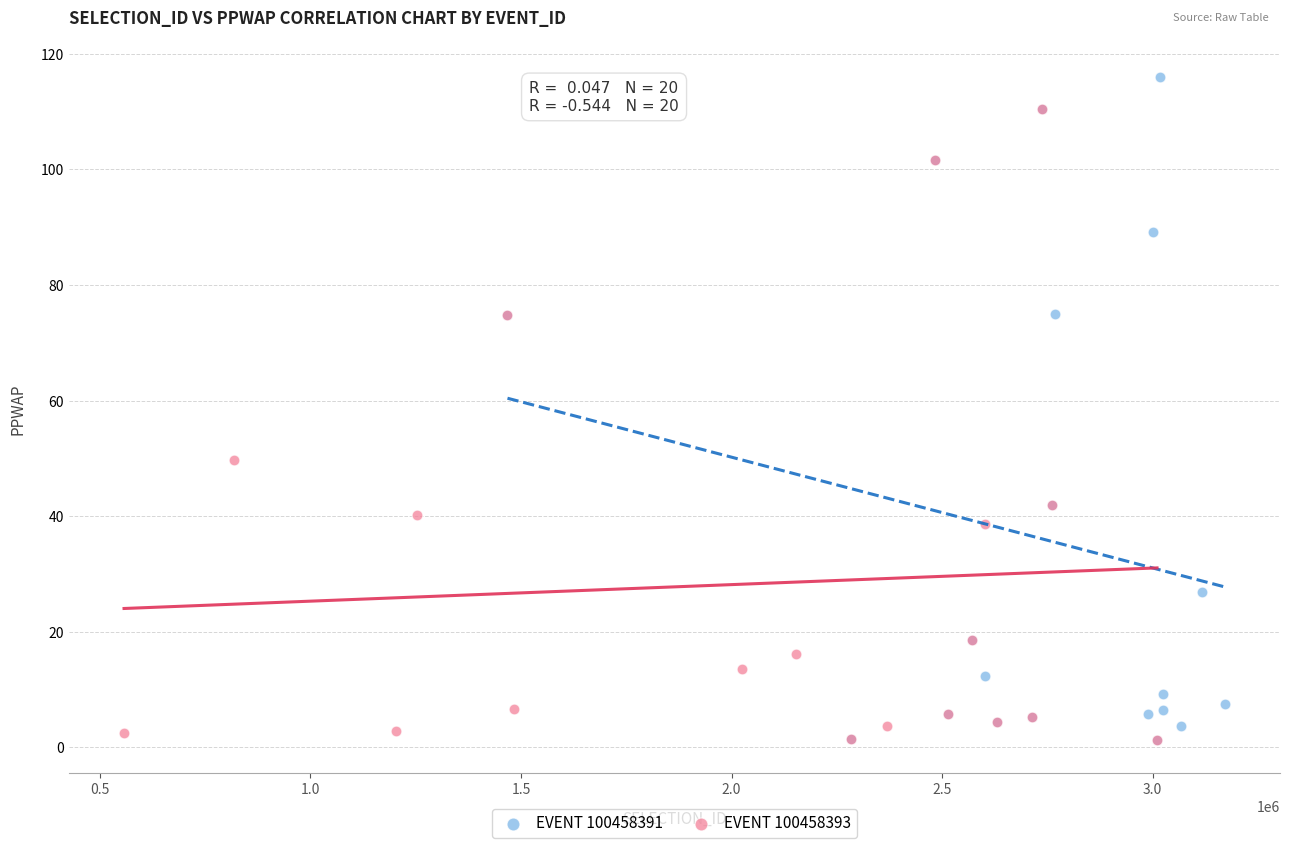

Which series reaches the maximum Y coordinate?

EVENT 100458391